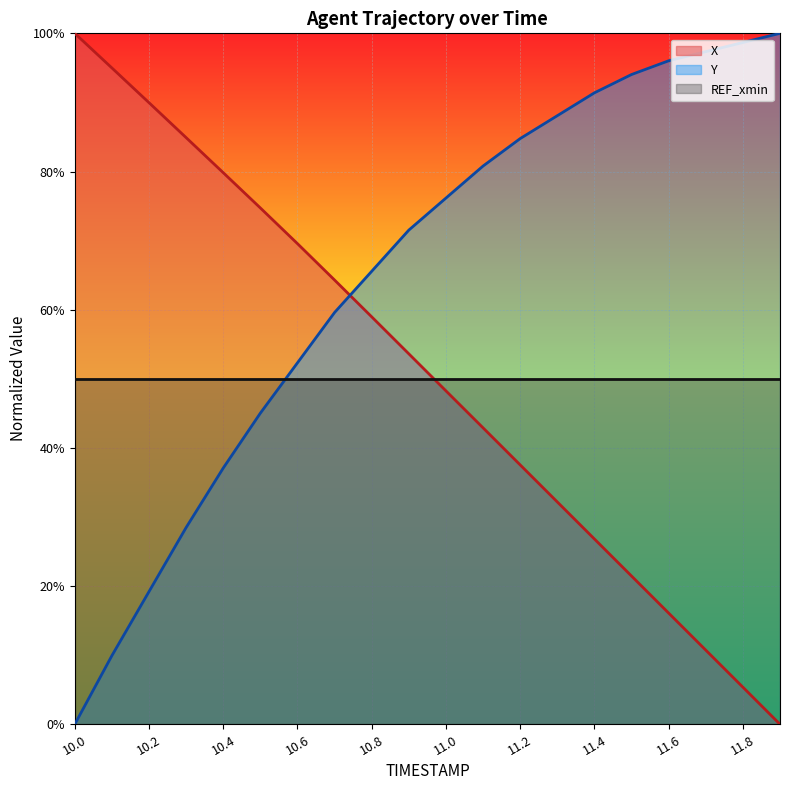

Reading left to right, extract all data points from this chart.

X: 1.0	0.9	0.9	0.8	0.8	0.7	0.7	0.6	0.6	0.5	0.5	0.4	0.4	0.3	0.3	0.2	0.2	0.1	0.1	0.0
Y: 0.0	0.1	0.2	0.3	0.4	0.5	0.5	0.6	0.7	0.7	0.8	0.8	0.8	0.9	0.9	0.9	1.0	1.0	1.0	1.0